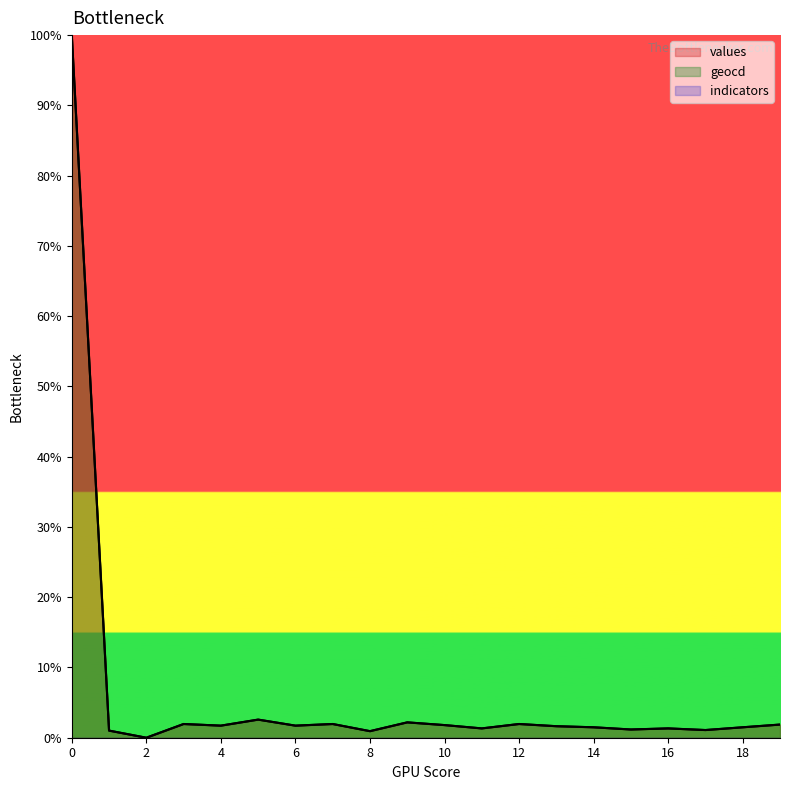

At 19, list the series in order from largest to smallest.

geocd, values